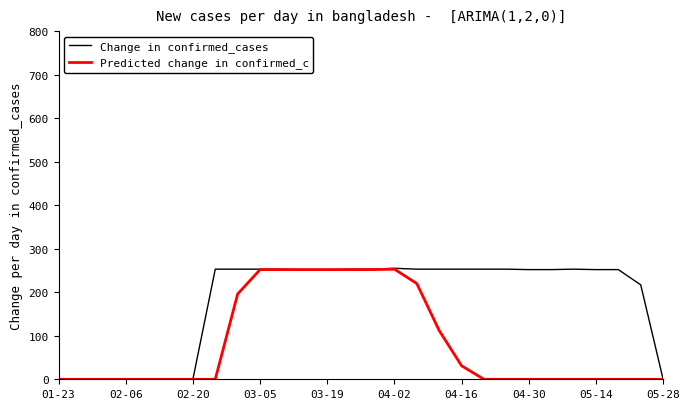

Which series has the widest spread of values?

Change in confirmed_cases